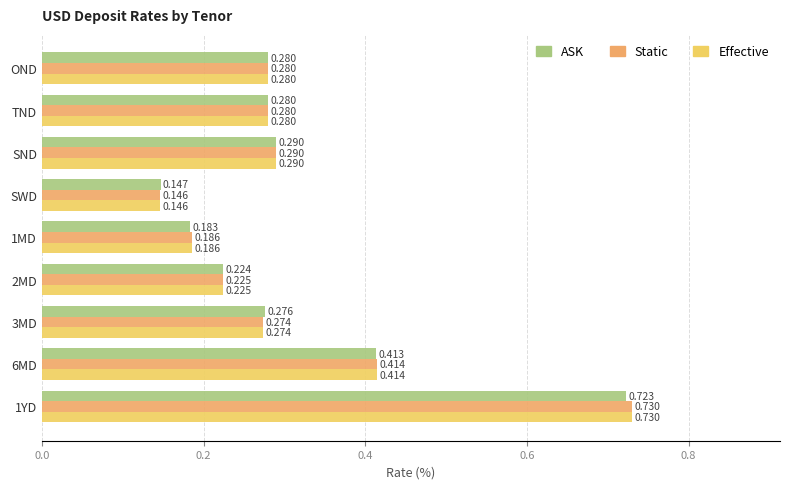

Which category has the lowest value in the Effective series?

SWD